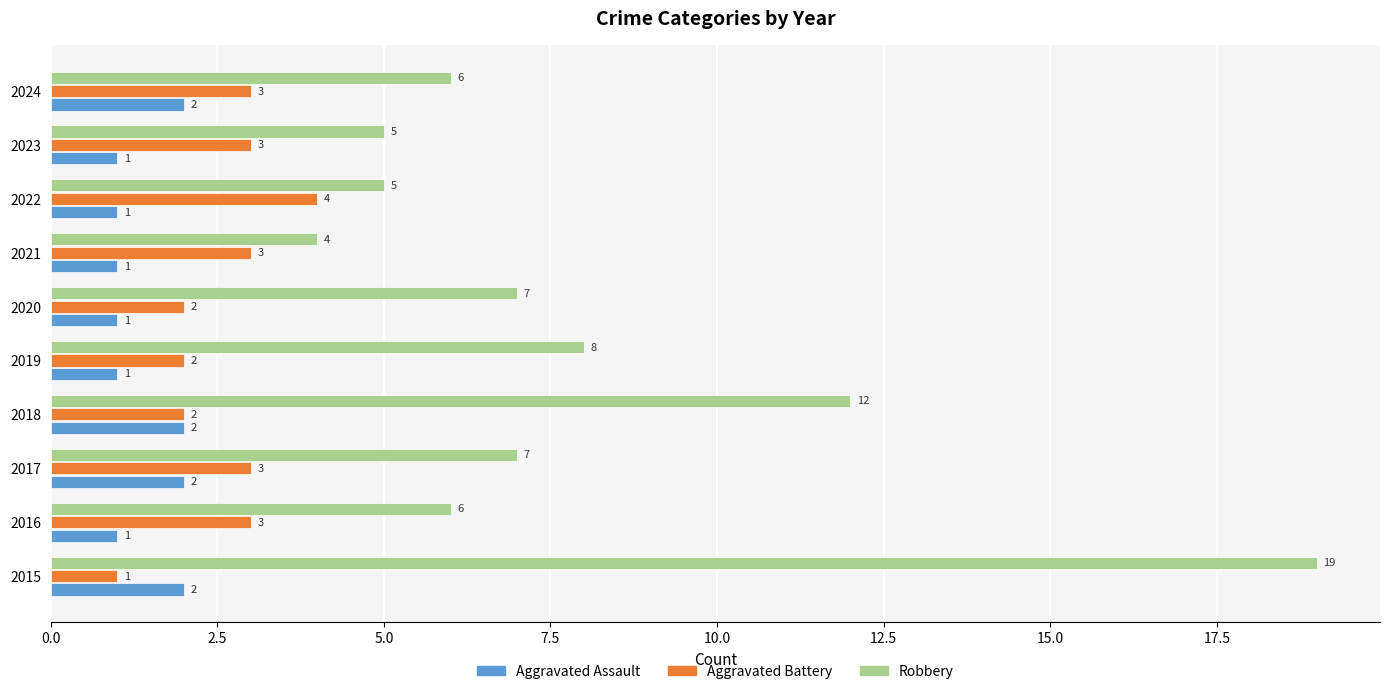

At how many categories does at least one series exceed 3?

10